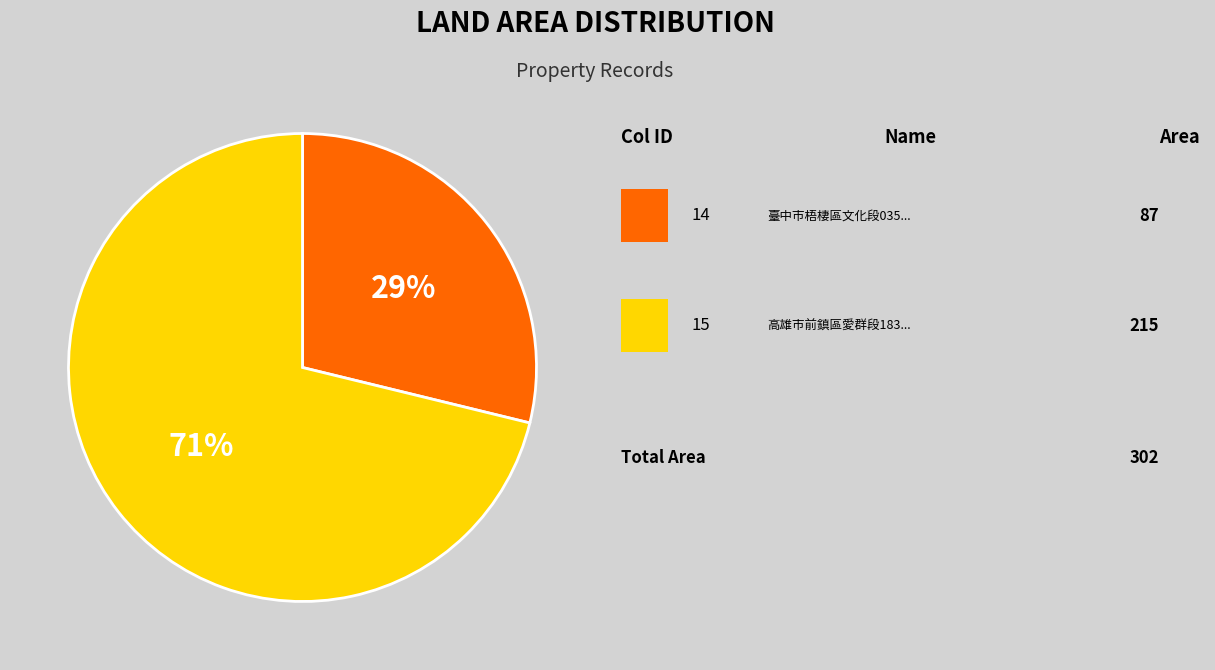

How many segments does this pie chart have?

2